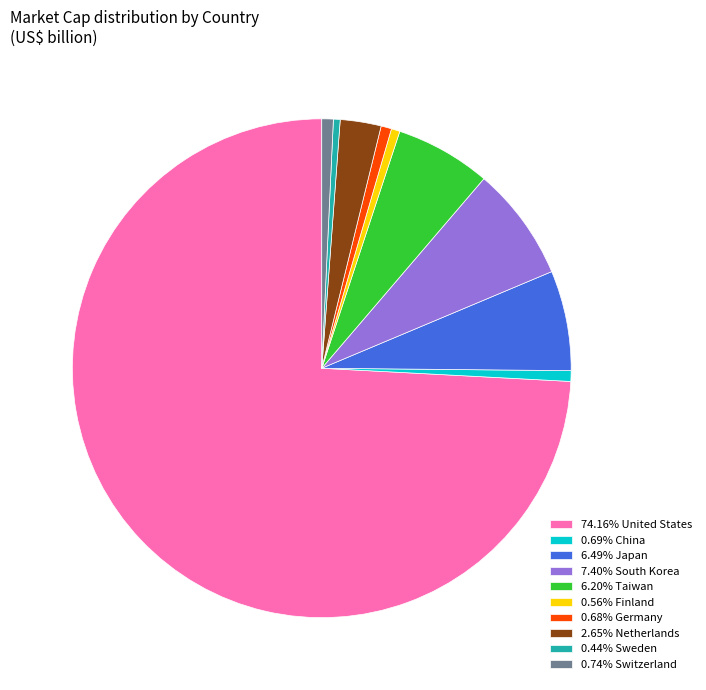

Is the sum of 7.40% South Korea and 2.65% Netherlands greater than half?

No